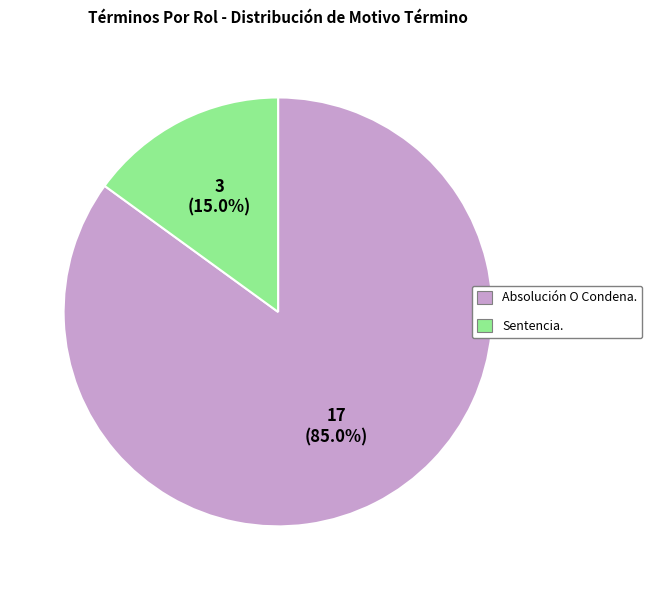

Between Absolución O Condena. and Sentencia., which is larger?

Absolución O Condena.